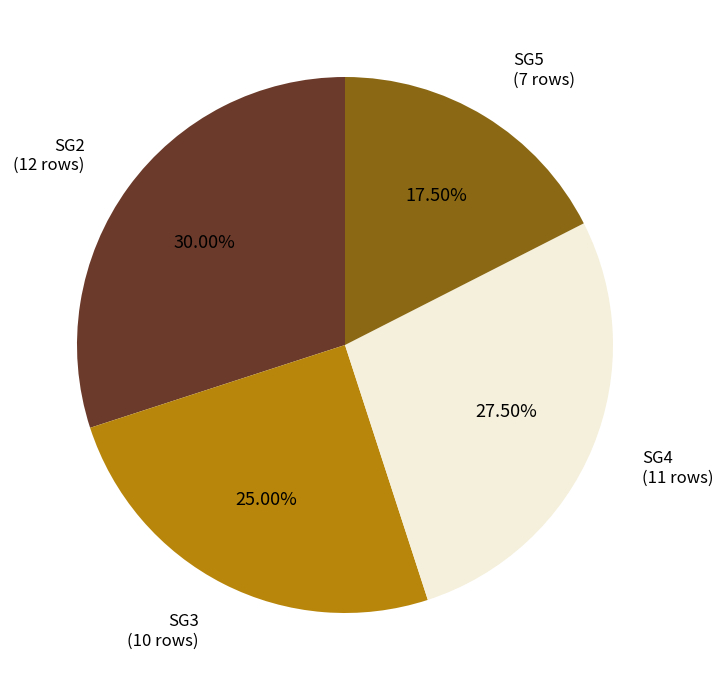

Is there a majority slice in this chart?

No